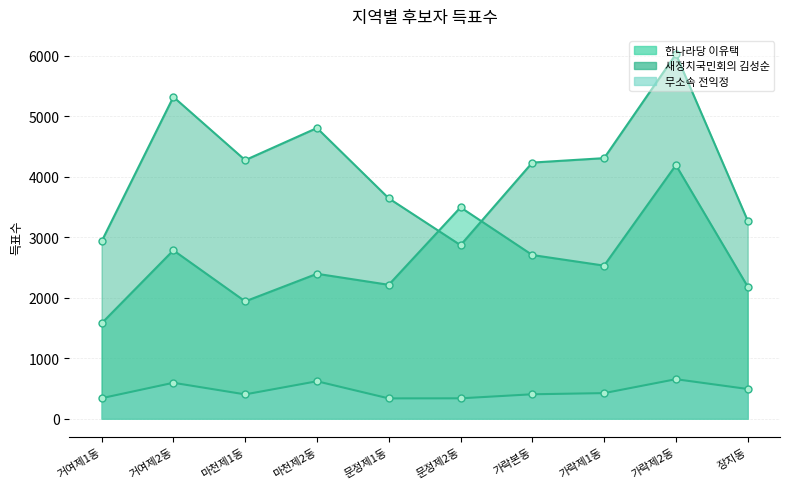

True or false: 새정치국민회의 김성순 has more than 2 points higher than both neighbors.

True